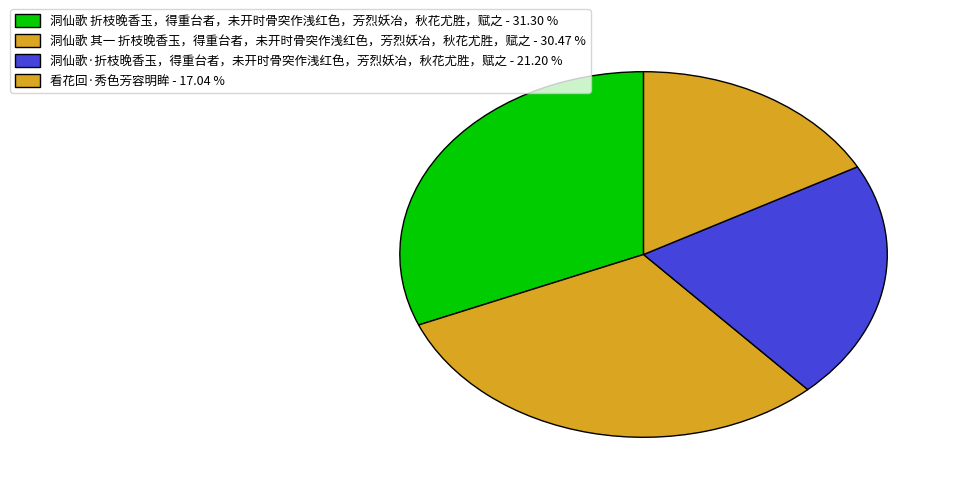

To the nearest percent, what percentage of the pie is 洞仙歌 其一 折枝晚香玉，得重台者，未开时骨突作浅红色，芳烈妖冶，秋花尤胜，赋之?

30%